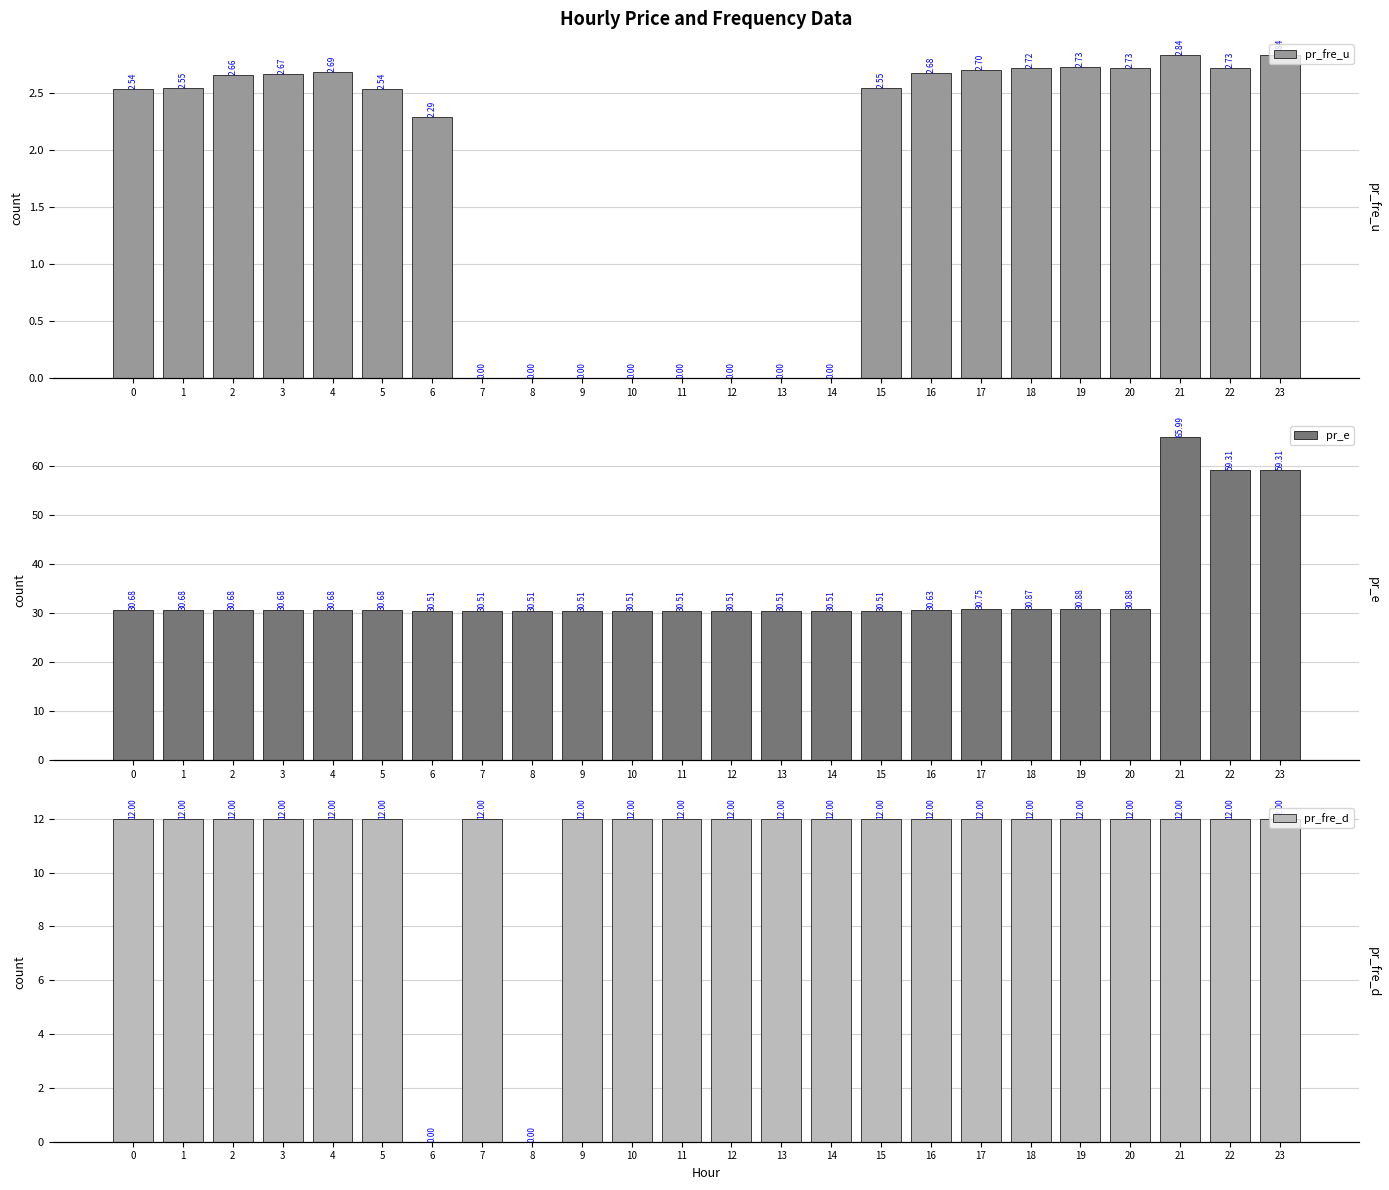

What is the average value of the pr_fre_u series?

1.8